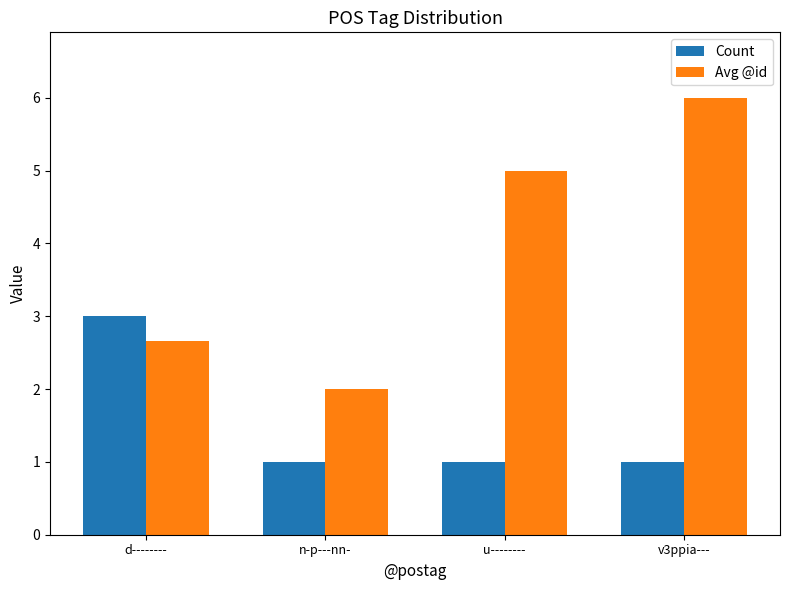

Which series changed the most between n-p---nn- and v3ppia---?

Avg @id